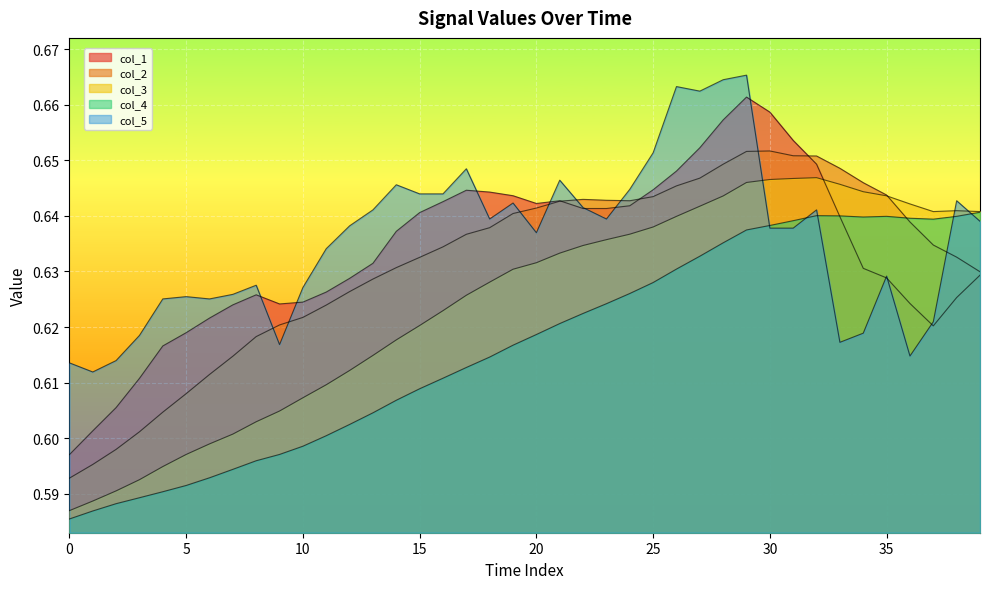

How many lines are shown in the chart?

5